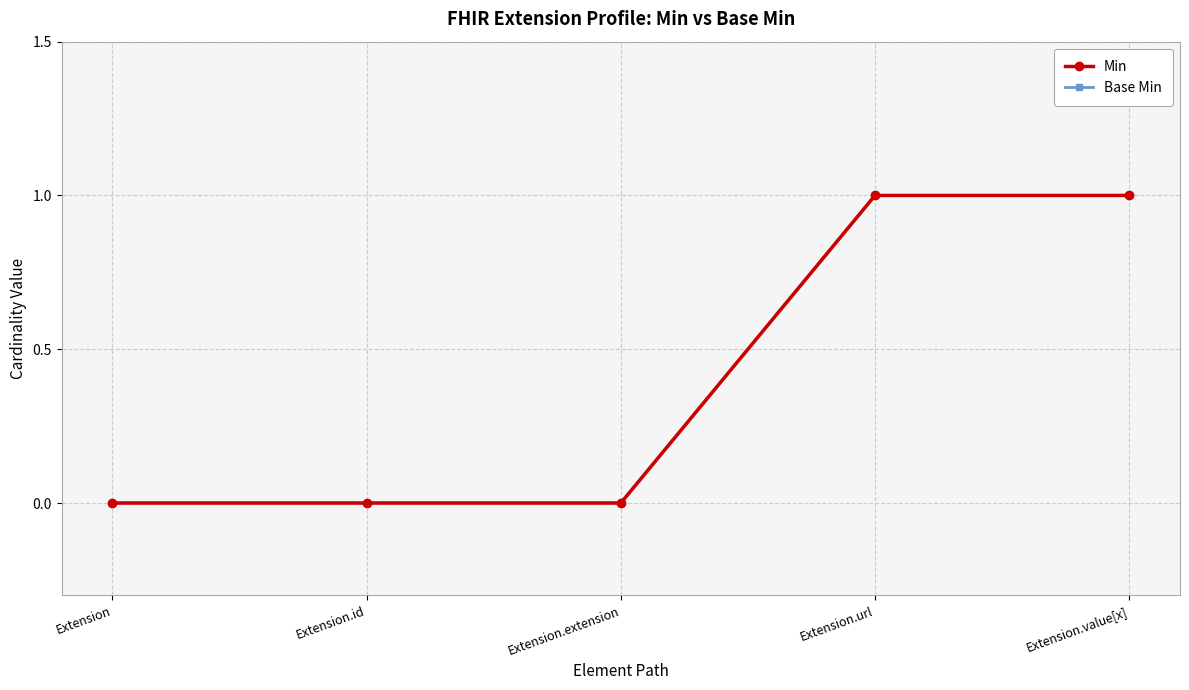

True or false: Base Min has more than 2 points higher than both neighbors.

False